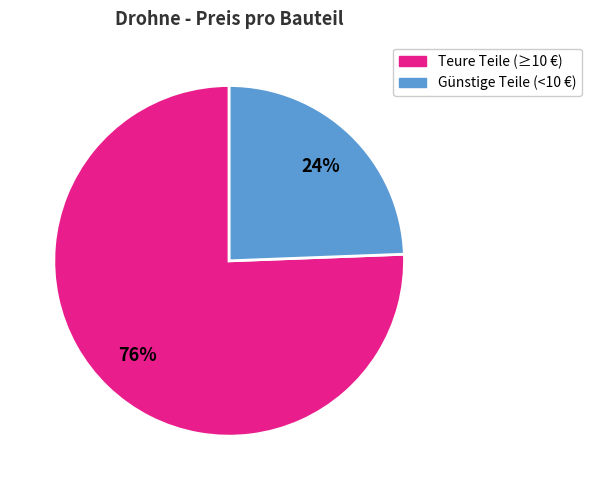

Is there any slice that represents more than half of the pie?

Yes